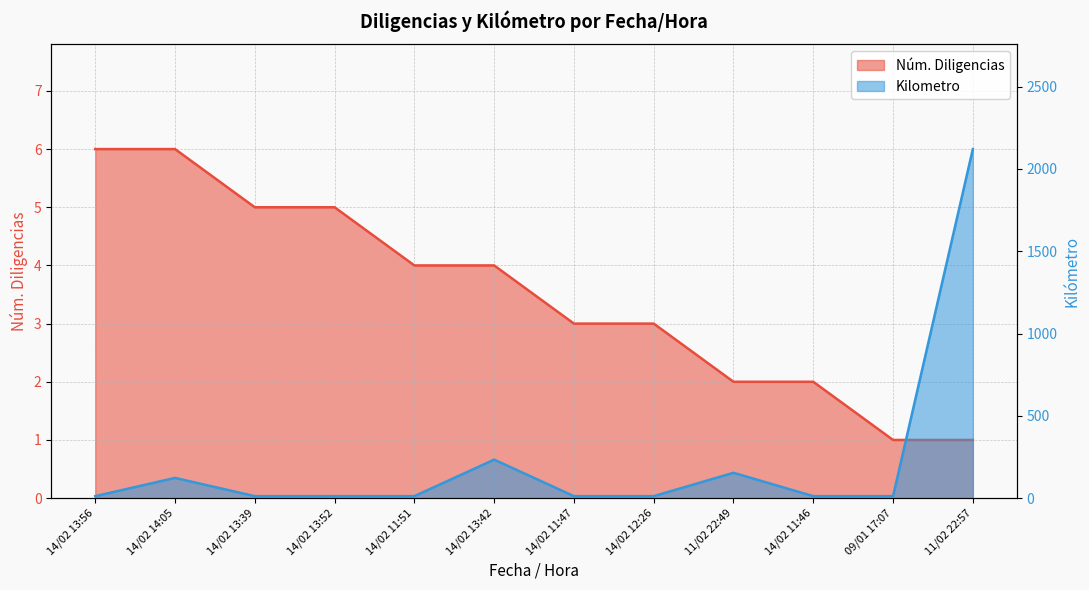

Where is Kilometro nearest to the value 1066?

14/02 13:42